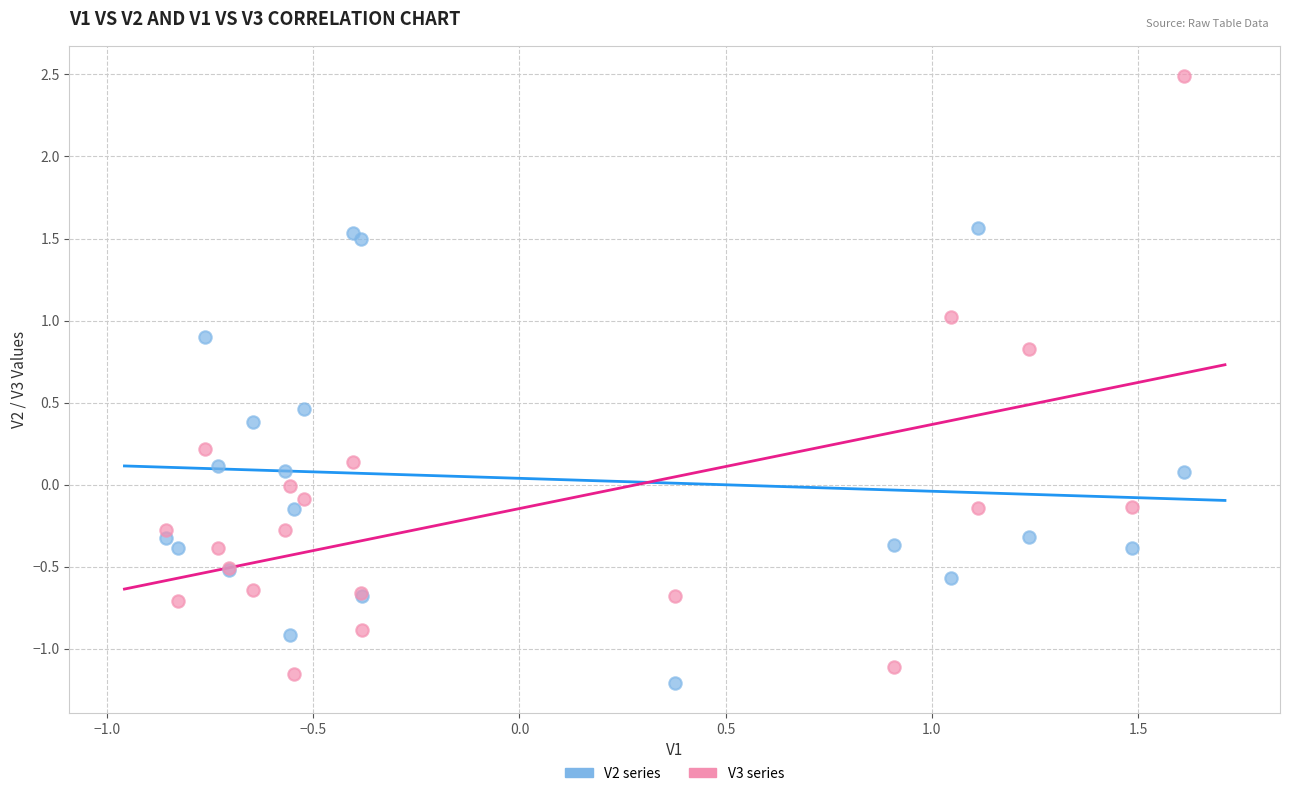

Which series has the widest spread of Y values?

V3 series